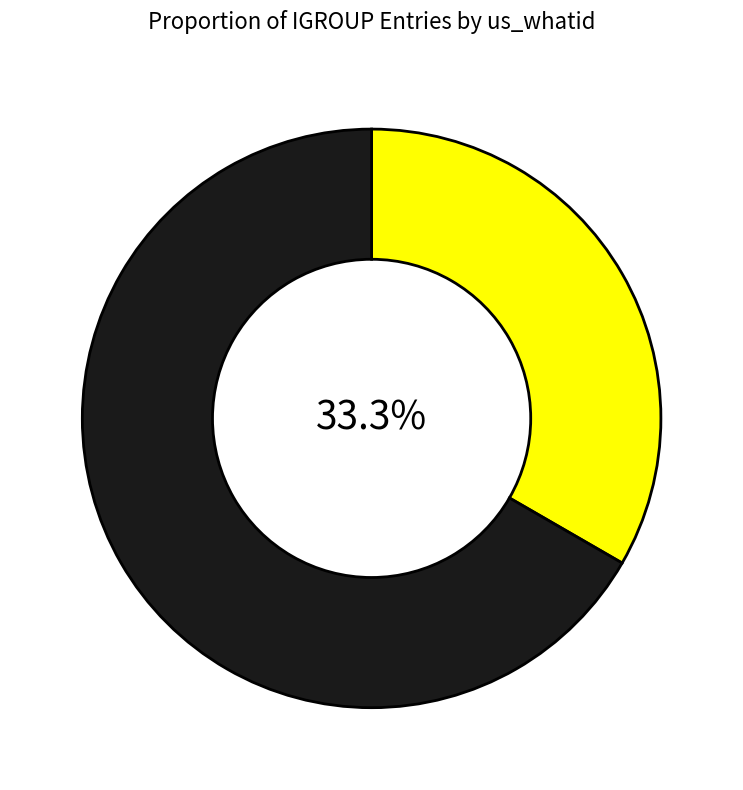

Does any single category account for the majority?

Yes